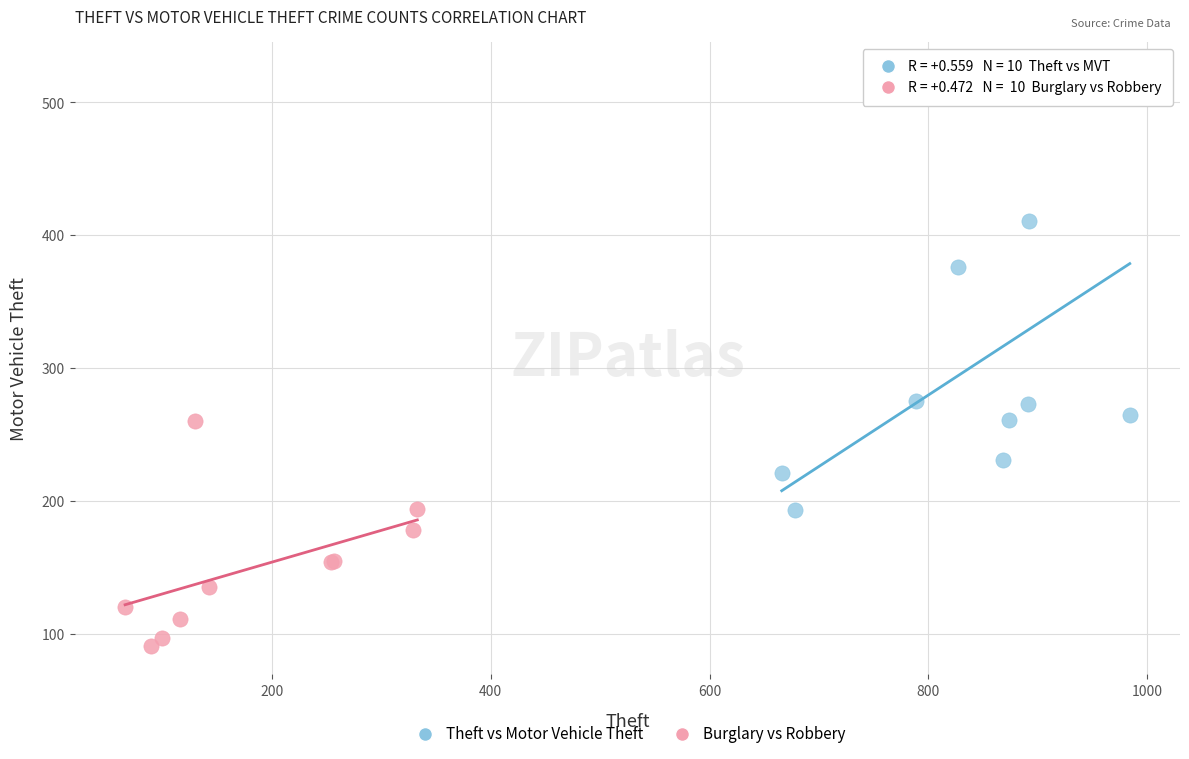

Which series reaches the minimum Y coordinate?

Burglary vs Robbery